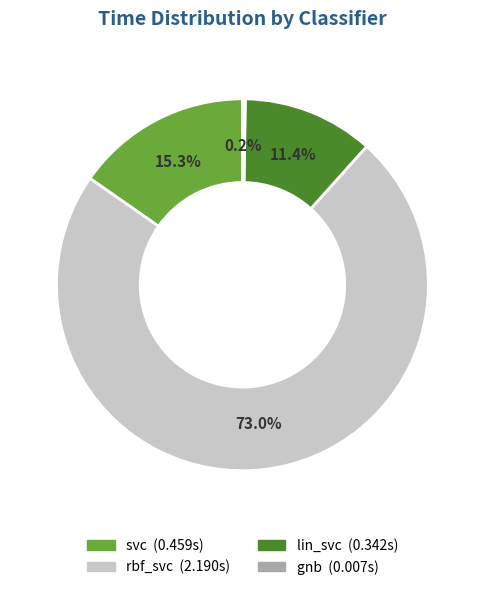

To the nearest percent, what portion does svc represent?

15%